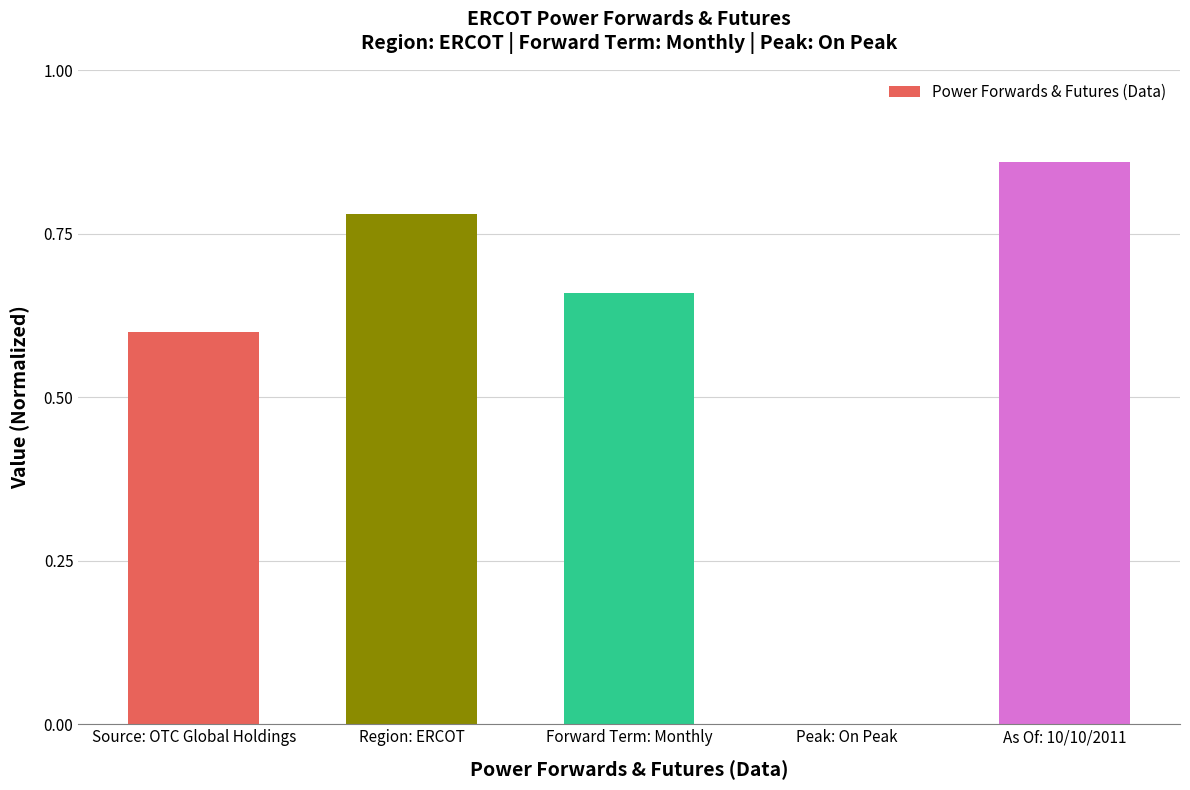

Which has a higher value, Region: ERCOT or Source: OTC Global Holdings?

Region: ERCOT